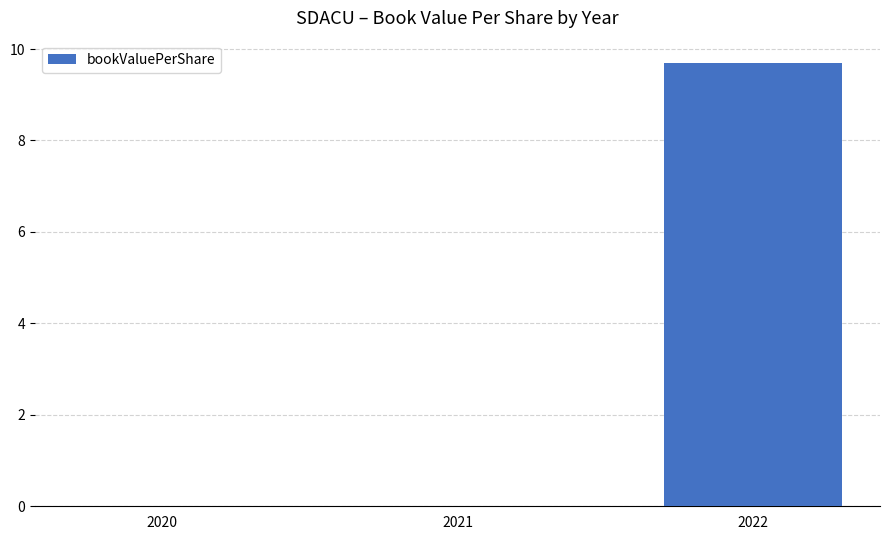

What is the change in value from 2020 to 2022?

+9.7